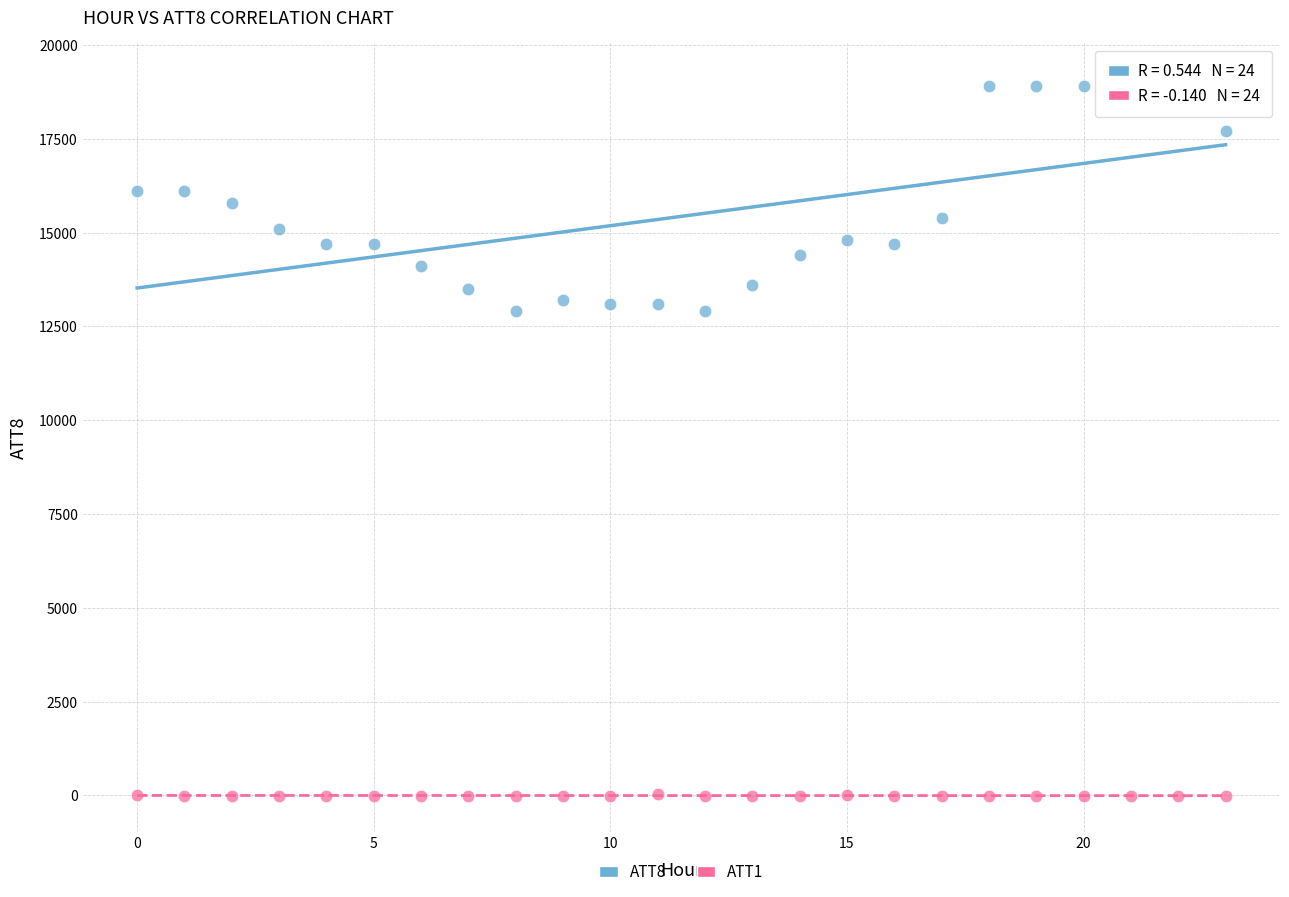

Which series contains the highest Y value?

ATT8